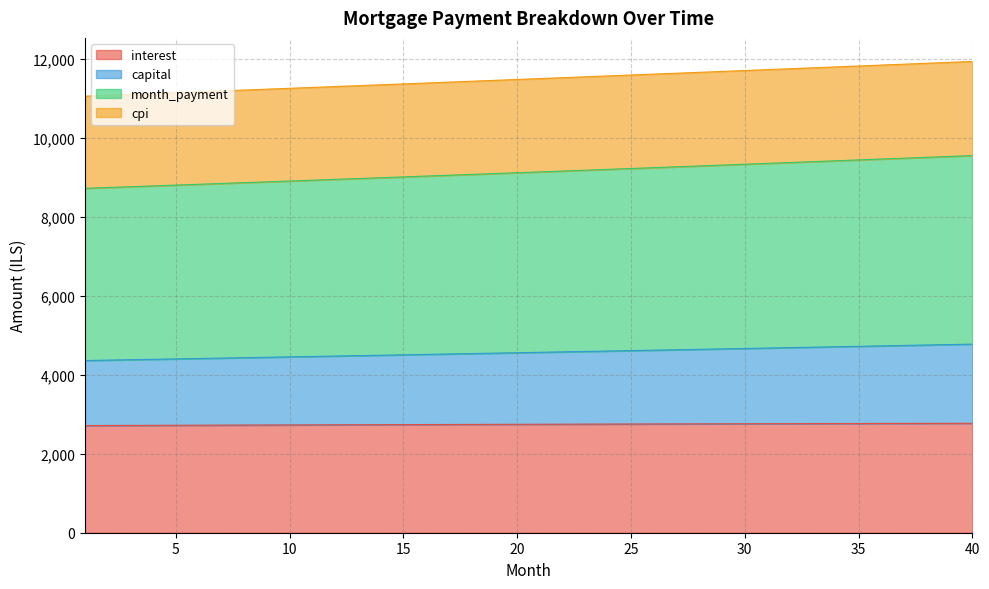

Reading left to right, transcribe all the data shown in this chart.

interest: 1=2714.7	2=2716.5	3=2718.4	4=2720.2	5=2722.0	6=2723.8	7=2725.5	8=2727.3	9=2729.0	10=2730.7	11=2732.4	12=2734.1	13=2735.8	14=2737.4	15=2739.0	16=2740.6	17=2742.2	18=2743.7	19=2745.2	20=2746.8	21=2748.2	22=2749.7	23=2751.1	24=2752.6	25=2754.0	26=2755.4	27=2756.7	28=2758.0	29=2759.4	30=2760.6	31=2761.9	32=2763.2	33=2764.4	34=2765.6	35=2766.7	36=2767.9	37=2769.0	38=2770.1	39=2771.2	40=2772.2
capital: 1=4362.2	2=4372.4	3=4382.6	4=4392.8	5=4403.1	6=4413.3	7=4423.6	8=4434.0	9=4444.3	10=4454.7	11=4465.1	12=4475.5	13=4485.9	14=4496.4	15=4506.9	16=4517.4	17=4528.0	18=4538.5	19=4549.1	20=4559.7	21=4570.4	22=4581.0	23=4591.7	24=4602.4	25=4613.2	26=4623.9	27=4634.7	28=4645.5	29=4656.4	30=4667.2	31=4678.1	32=4689.0	33=4700.0	34=4711.0	35=4721.9	36=4733.0	37=4744.0	38=4755.1	39=4766.2	40=4777.3
month_payment: 1=8724.4	2=8744.8	3=8765.2	4=8785.6	5=8806.1	6=8826.7	7=8847.3	8=8867.9	9=8888.6	10=8909.4	11=8930.2	12=8951.0	13=8971.9	14=8992.8	15=9013.8	16=9034.8	17=9055.9	18=9077.0	19=9098.2	20=9119.5	21=9140.7	22=9162.1	23=9183.4	24=9204.9	25=9226.3	26=9247.9	27=9269.4	28=9291.1	29=9312.8	30=9334.5	31=9356.3	32=9378.1	33=9400.0	34=9421.9	35=9443.9	36=9465.9	37=9488.0	38=9510.2	39=9532.3	40=9554.6
cpi: 1=11059.4	2=11081.3	3=11103.3	4=11125.3	5=11147.3	6=11169.4	7=11191.5	8=11213.6	9=11235.8	10=11258.0	11=11280.2	12=11302.5	13=11324.8	14=11347.1	15=11369.4	16=11391.8	17=11414.2	18=11436.7	19=11459.1	20=11481.7	21=11504.2	22=11526.8	23=11549.4	24=11572.0	25=11594.7	26=11617.4	27=11640.1	28=11662.8	29=11685.6	30=11708.4	31=11731.3	32=11754.2	33=11777.1	34=11800.0	35=11823.0	36=11846.0	37=11869.0	38=11892.1	39=11915.2	40=11938.3